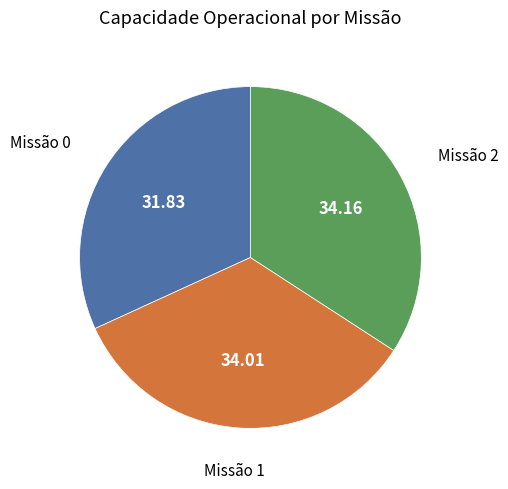

Is there any slice that represents more than half of the pie?

No